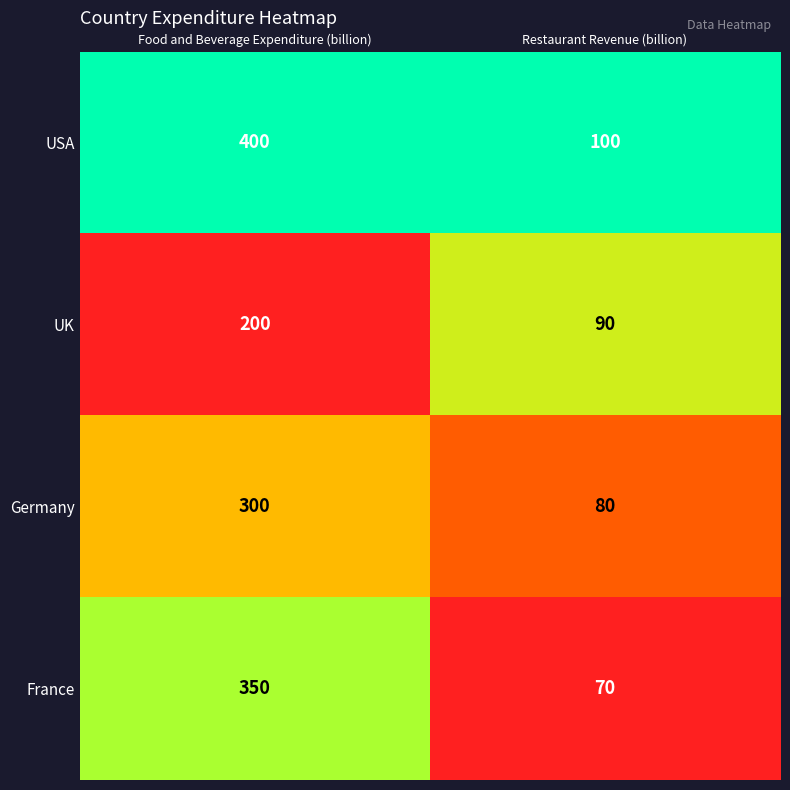

Which series has the largest total across all categories?

USA